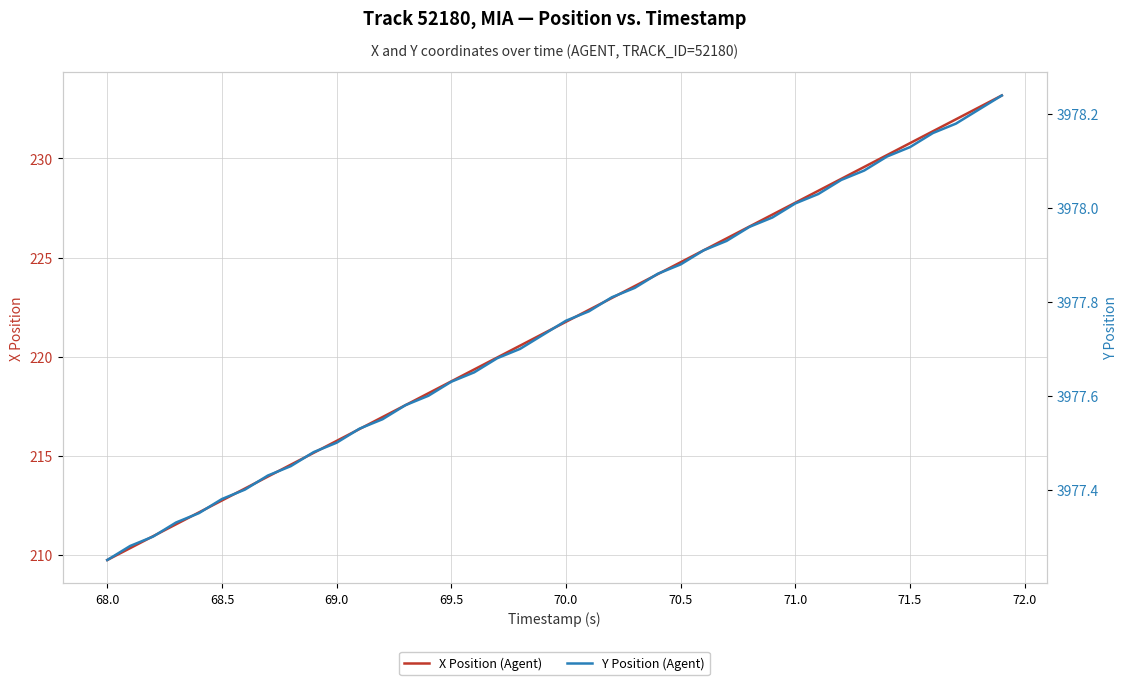

True or false: Y Position (Agent) and X Position (Agent) intersect in this chart.

False